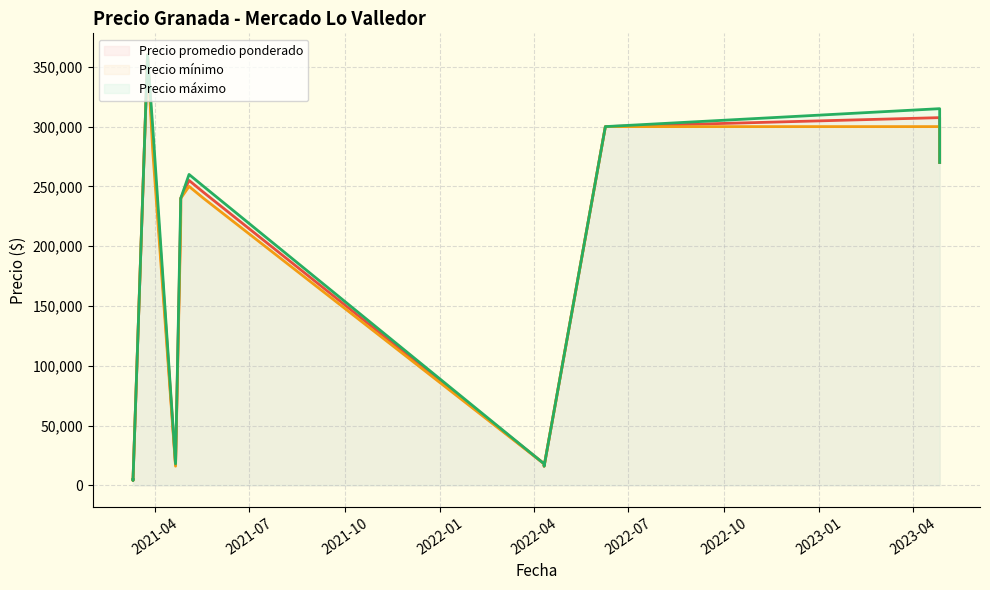

Which category has the highest value across all series?

2021-03-25